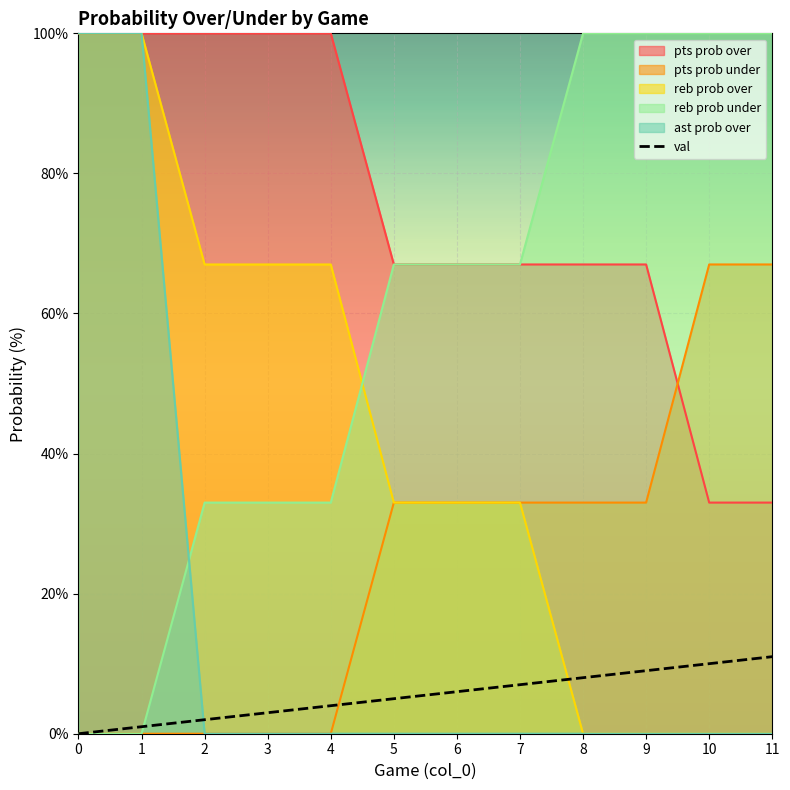

How many values are below 6?

6